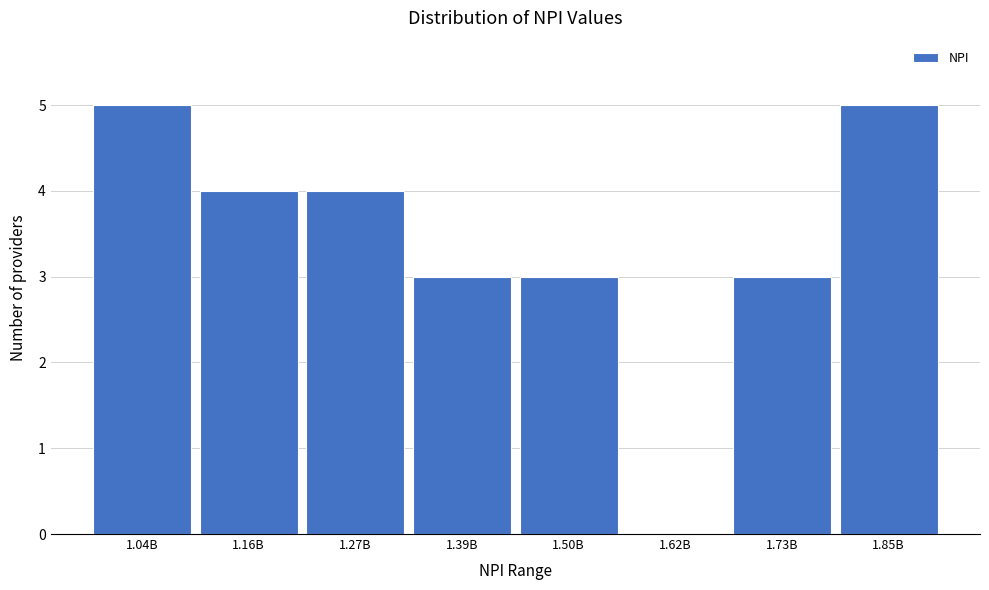

Reading left to right, extract all data points from this chart.

1.04B=5	1.16B=4	1.27B=4	1.39B=3	1.50B=3	1.62B=0	1.73B=3	1.85B=5